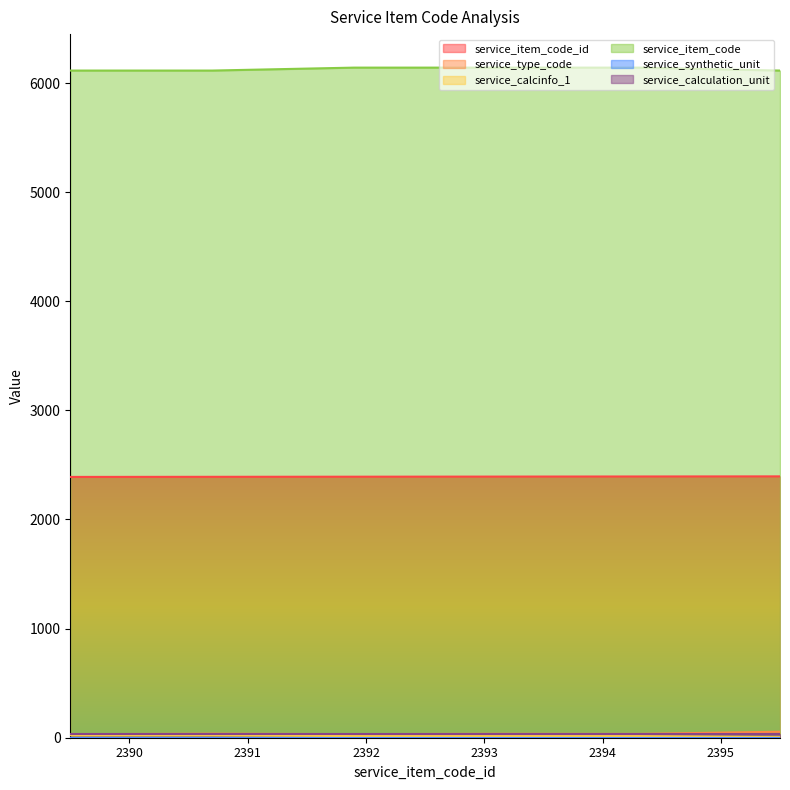

True or false: service_item_code_id and service_calcinfo_1 cross at least once.

False